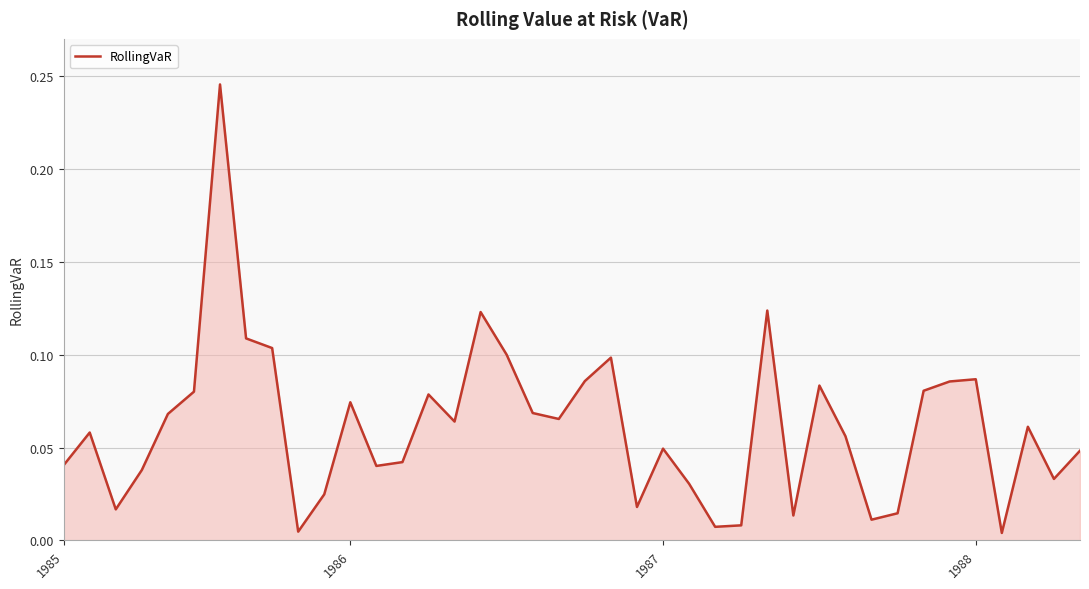

Rank the categories by value from highest to lowest.

6, 27, 16, 7, 8, 17, 21, 35, 20, 34, 29, 33, 5, 14, 11, 18, 4, 19, 15, 37, 1986, 30, 23, 39, 13, 1985, 12, 1988, 38, 24, 10, 22, 1987, 32, 28, 31, 26, 25, 9, 36